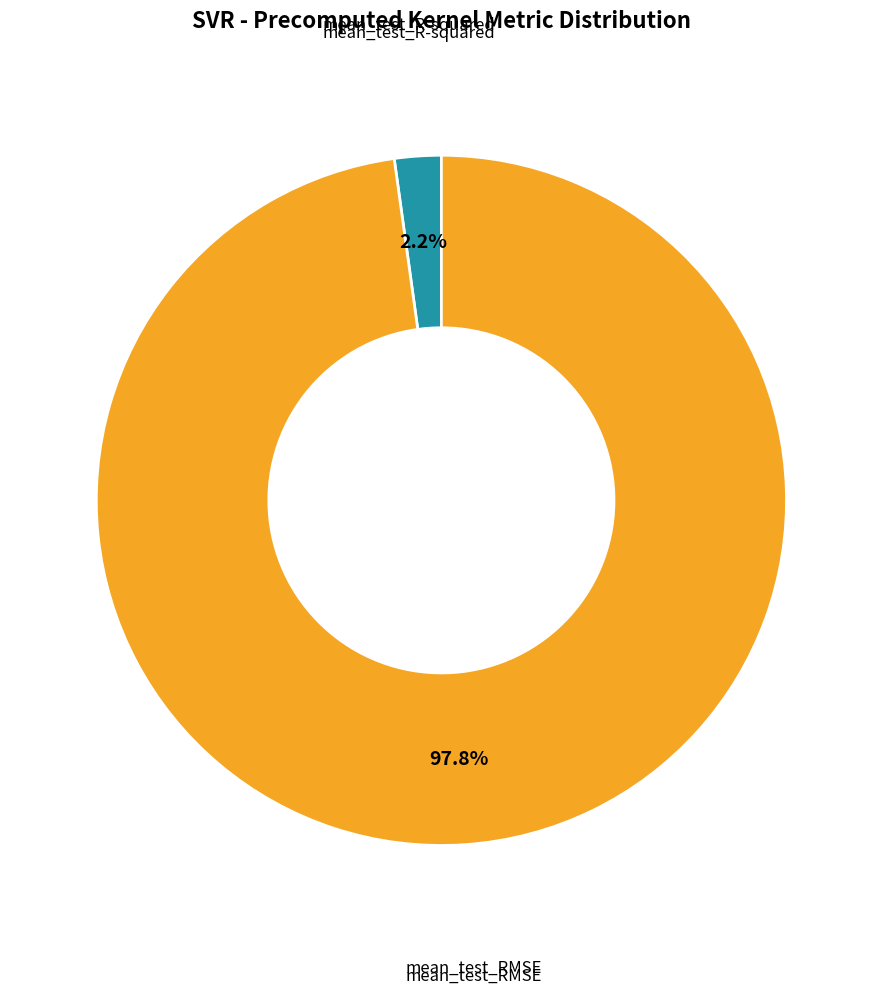

Is there a majority slice in this chart?

Yes